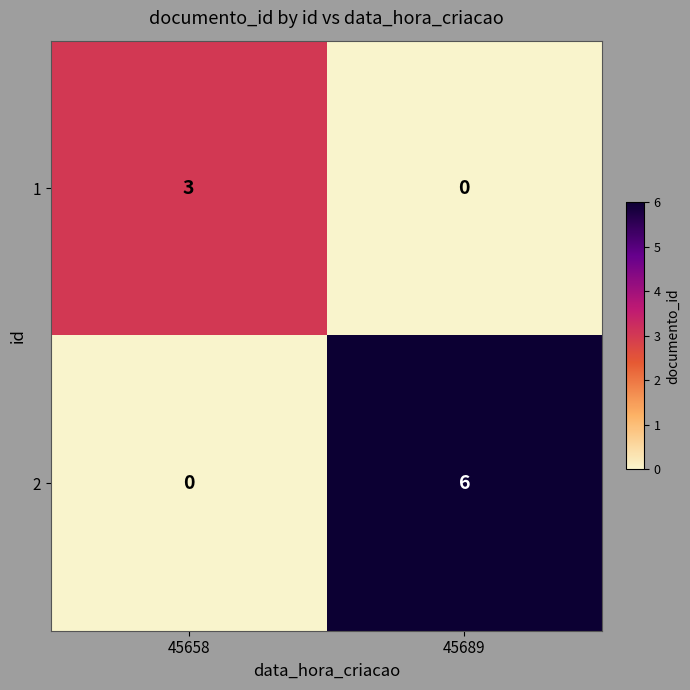

Read the 2 value at 45689.

6